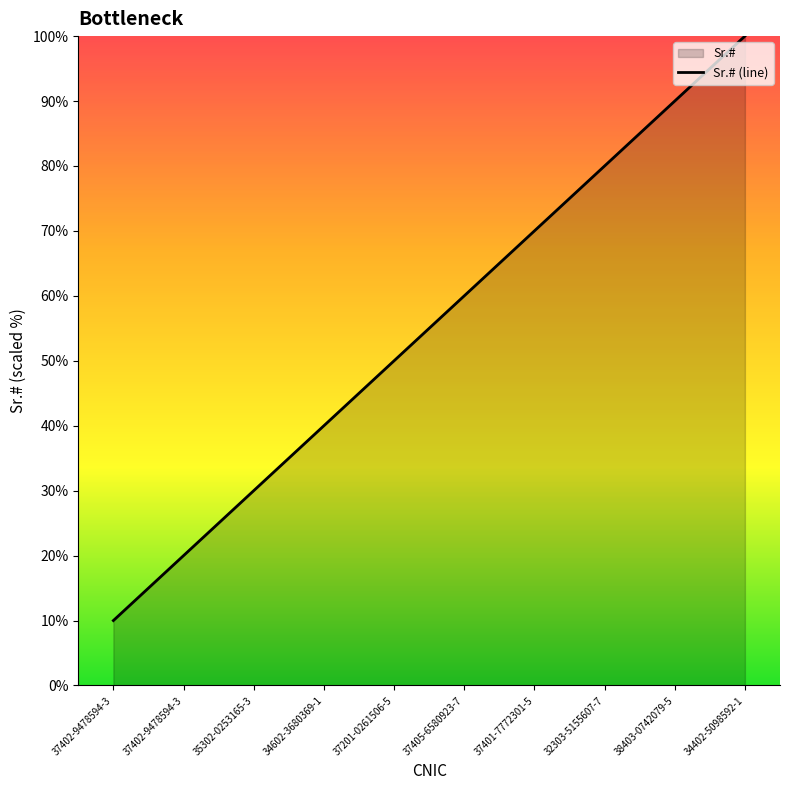

What is the minimum value shown in the chart?

10